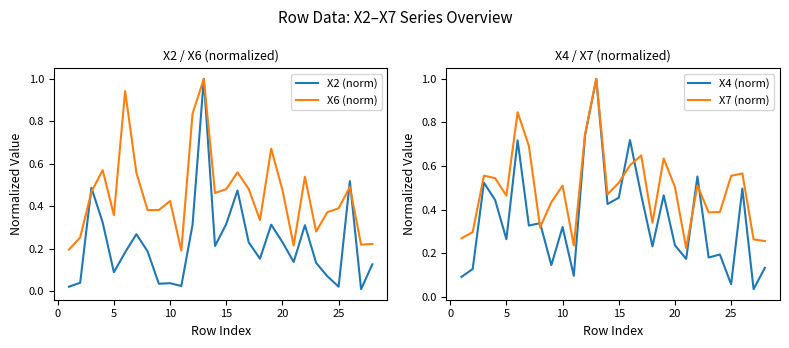

How many distinct data groups are displayed?

4